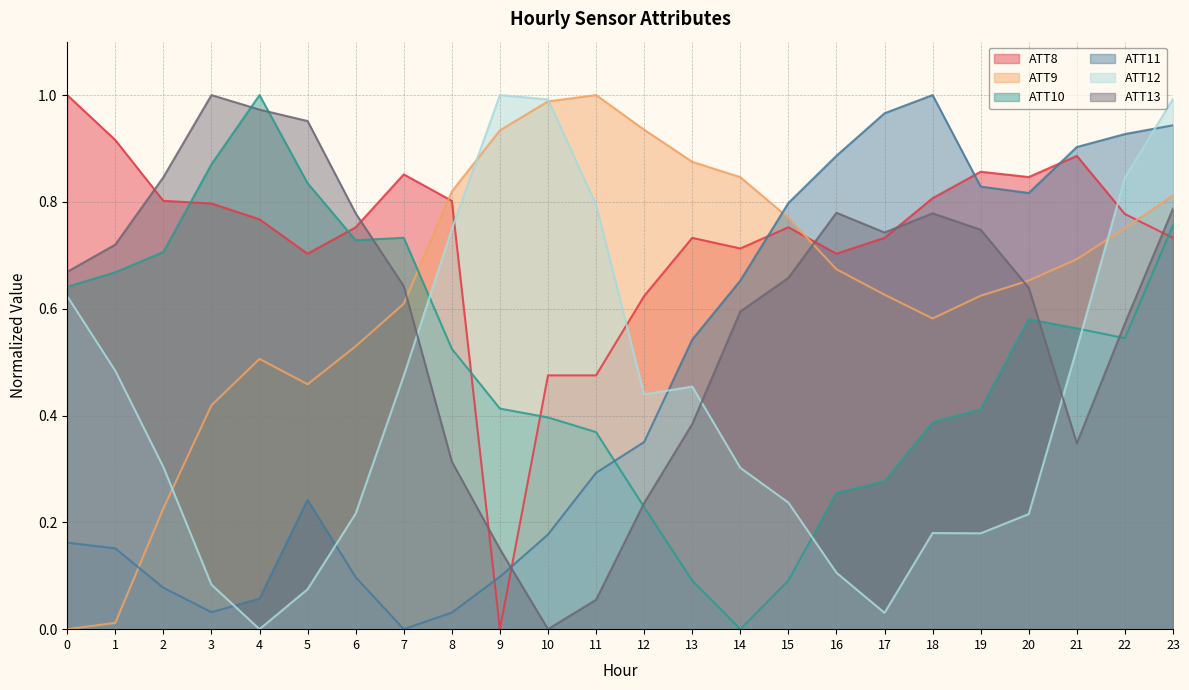

Reading left to right, transcribe all the data shown in this chart.

ATT8: 0=1.0	1=0.9	2=0.8	3=0.8	4=0.8	5=0.7	6=0.8	7=0.9	8=0.8	9=0.0	10=0.5	11=0.5	12=0.6	13=0.7	14=0.7	15=0.8	16=0.7	17=0.7	18=0.8	19=0.9	20=0.8	21=0.9	22=0.8	23=0.7
ATT9: 0=0.0	1=0.0	2=0.2	3=0.4	4=0.5	5=0.5	6=0.5	7=0.6	8=0.8	9=0.9	10=1.0	11=1.0	12=0.9	13=0.9	14=0.8	15=0.8	16=0.7	17=0.6	18=0.6	19=0.6	20=0.7	21=0.7	22=0.8	23=0.8
ATT10: 0=0.6	1=0.7	2=0.7	3=0.9	4=1.0	5=0.8	6=0.7	7=0.7	8=0.5	9=0.4	10=0.4	11=0.4	12=0.2	13=0.1	14=0.0	15=0.1	16=0.3	17=0.3	18=0.4	19=0.4	20=0.6	21=0.6	22=0.5	23=0.8
ATT11: 0=0.2	1=0.2	2=0.1	3=0.0	4=0.1	5=0.2	6=0.1	7=0.0	8=0.0	9=0.1	10=0.2	11=0.3	12=0.4	13=0.5	14=0.7	15=0.8	16=0.9	17=1.0	18=1.0	19=0.8	20=0.8	21=0.9	22=0.9	23=0.9
ATT12: 0=0.6	1=0.5	2=0.3	3=0.1	4=0.0	5=0.1	6=0.2	7=0.5	8=0.7	9=1.0	10=1.0	11=0.8	12=0.4	13=0.5	14=0.3	15=0.2	16=0.1	17=0.0	18=0.2	19=0.2	20=0.2	21=0.5	22=0.8	23=1.0
ATT13: 0=0.7	1=0.7	2=0.8	3=1.0	4=1.0	5=1.0	6=0.8	7=0.6	8=0.3	9=0.1	10=0.0	11=0.1	12=0.2	13=0.4	14=0.6	15=0.7	16=0.8	17=0.7	18=0.8	19=0.7	20=0.6	21=0.3	22=0.6	23=0.8